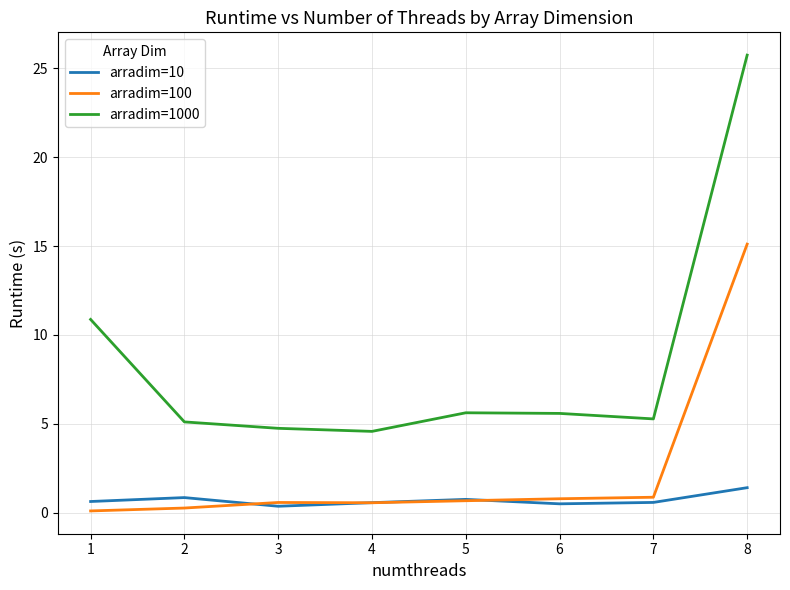

What are all the series names shown in the legend?

arradim=10, arradim=100, arradim=1000